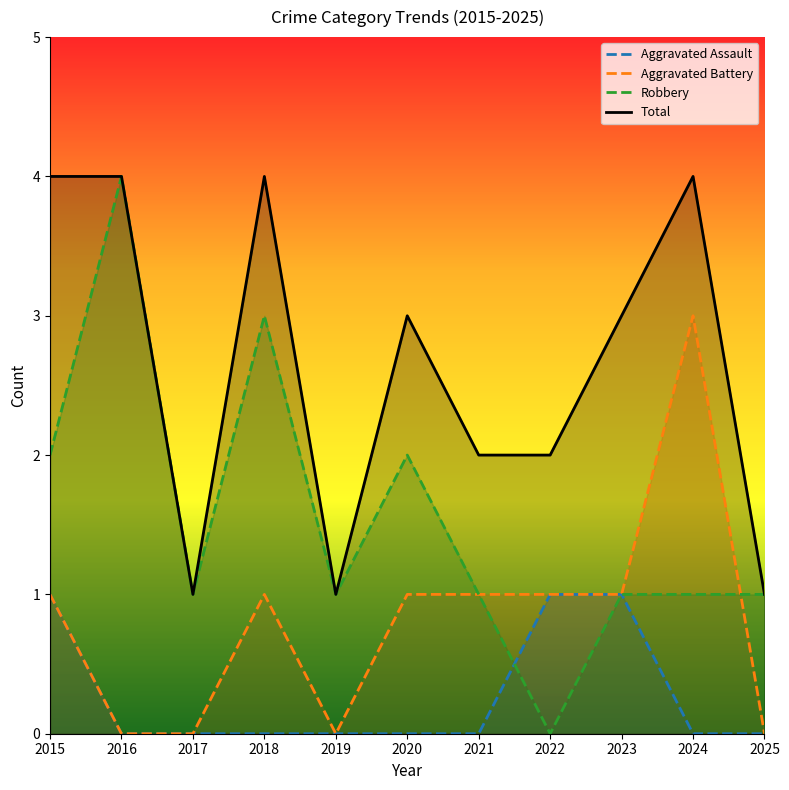

What is the difference between the Total values at 2025 and 2022?

1